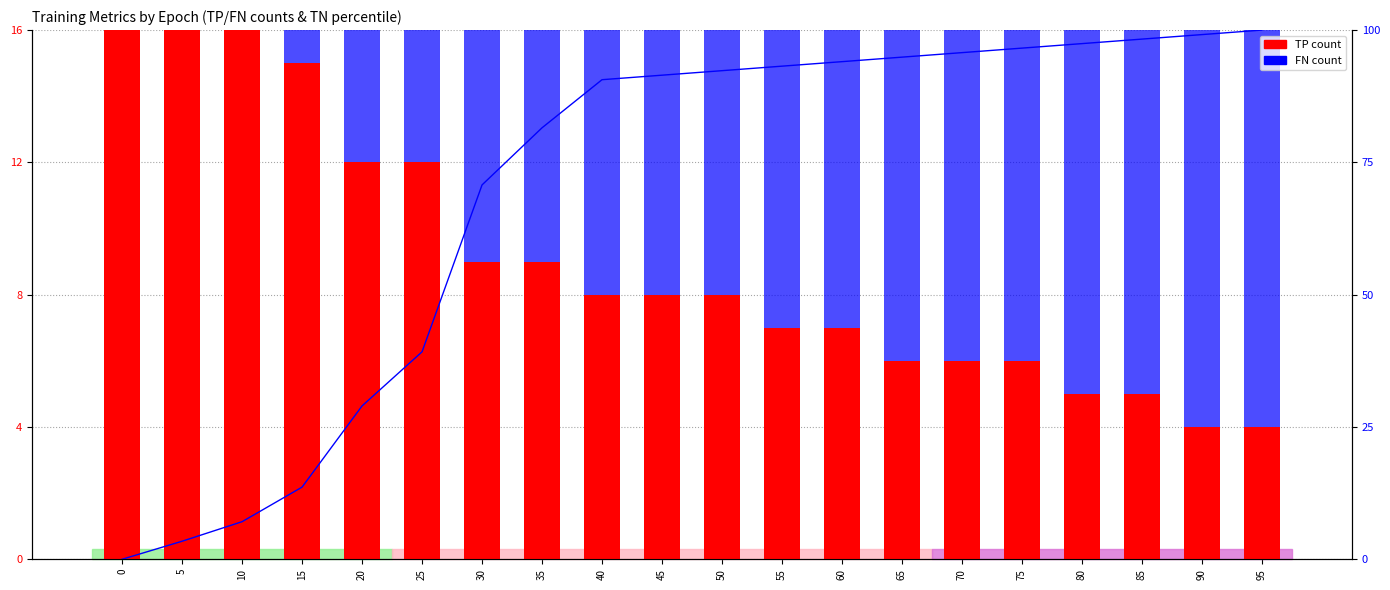

What is the difference between the TN percentile values at 25 and 45?

52.3